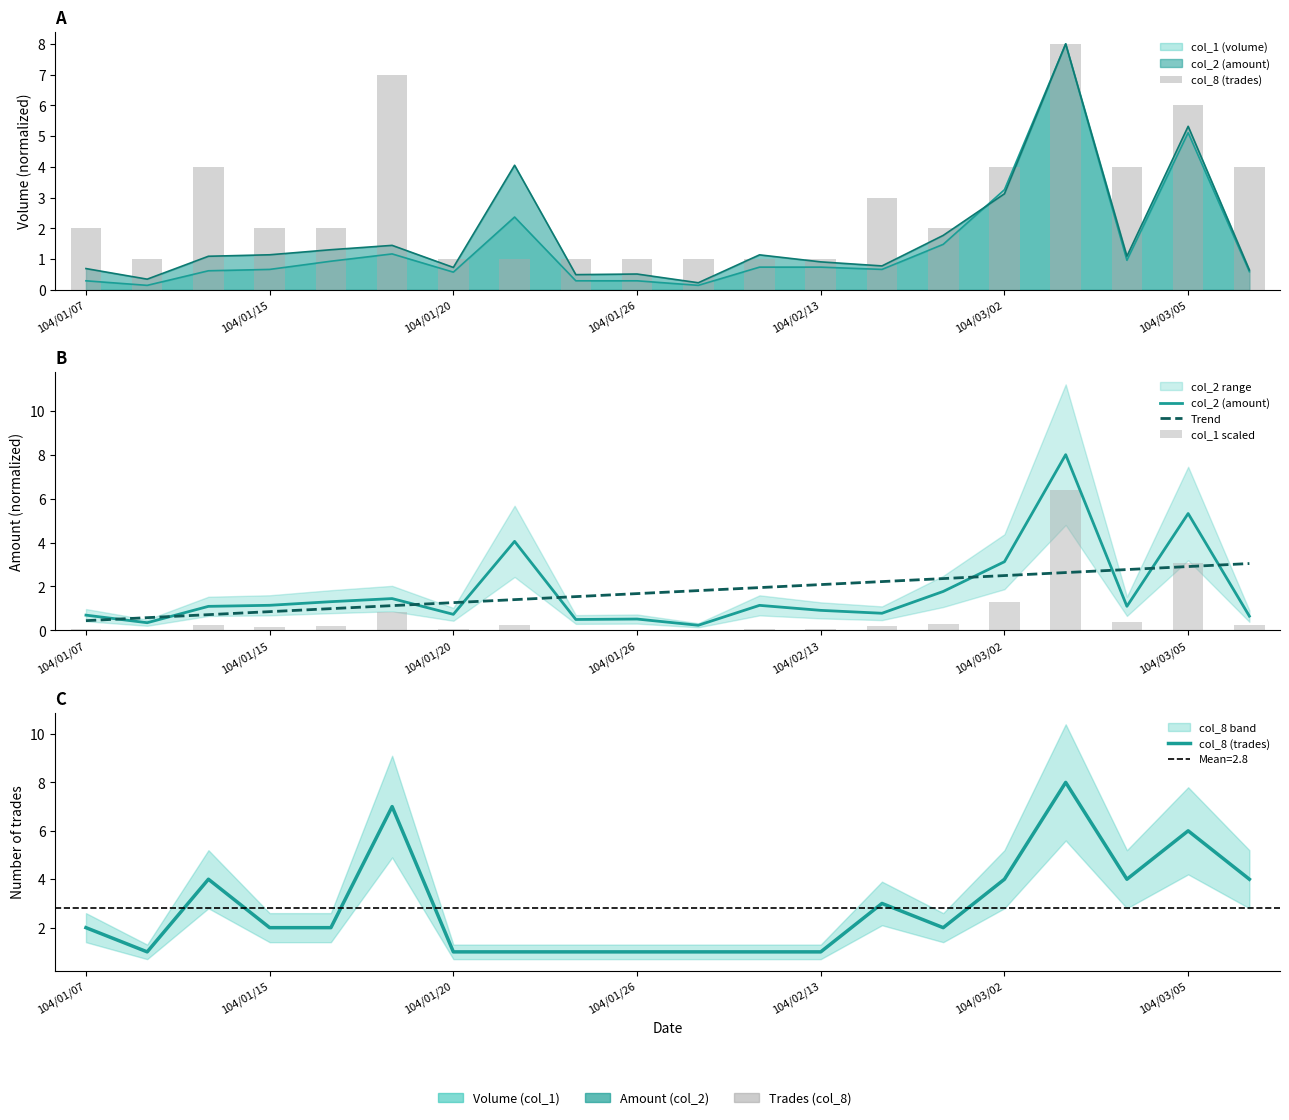

At which category is the sum across all series the highest?

16